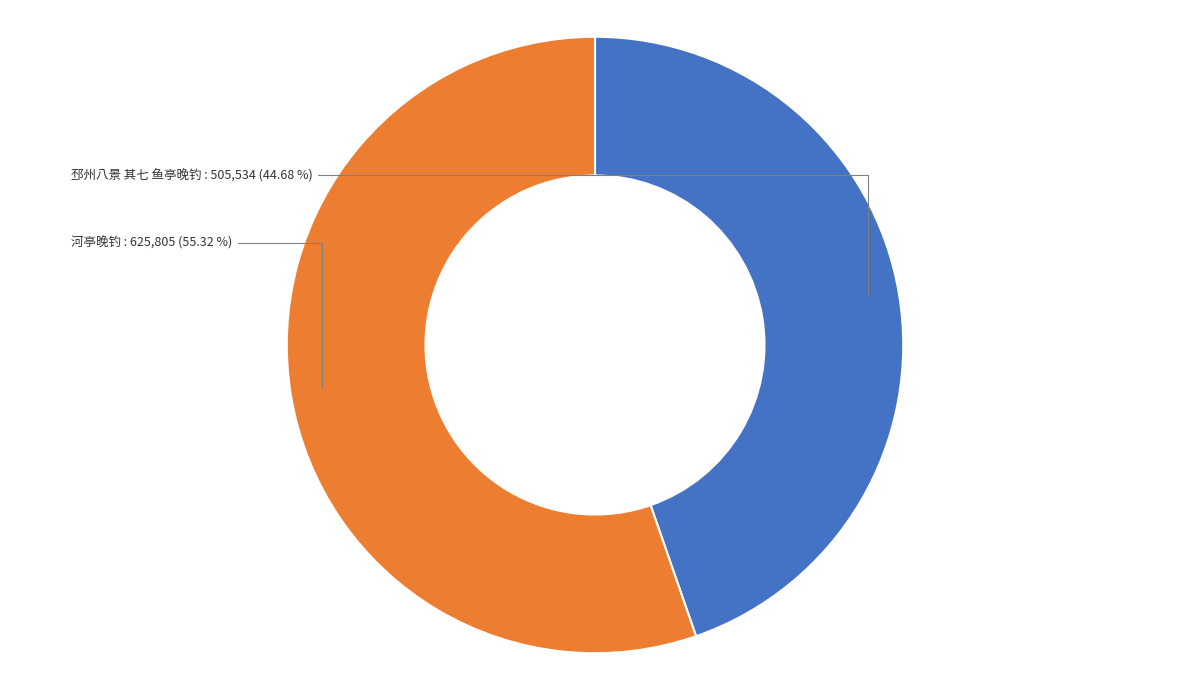

To the nearest percent, what is the average slice percentage?

50%